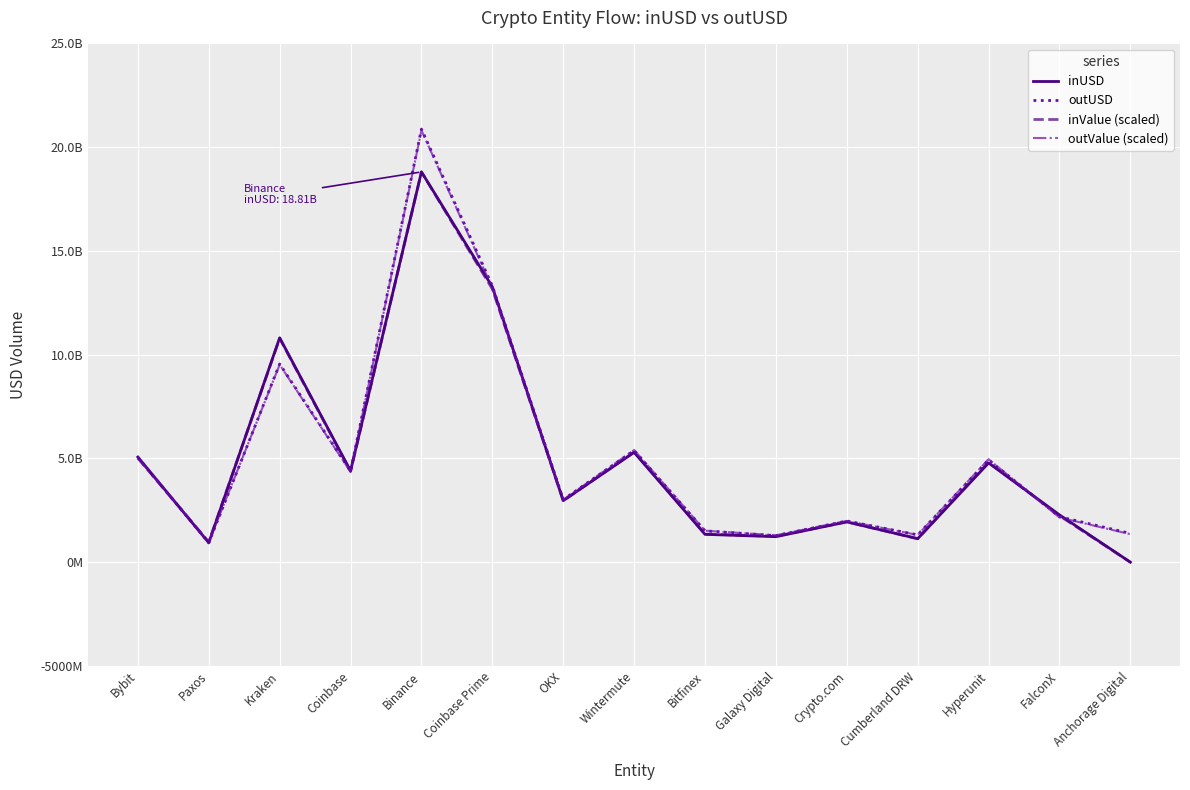

What is the label of the 1st point from the left?

Bybit